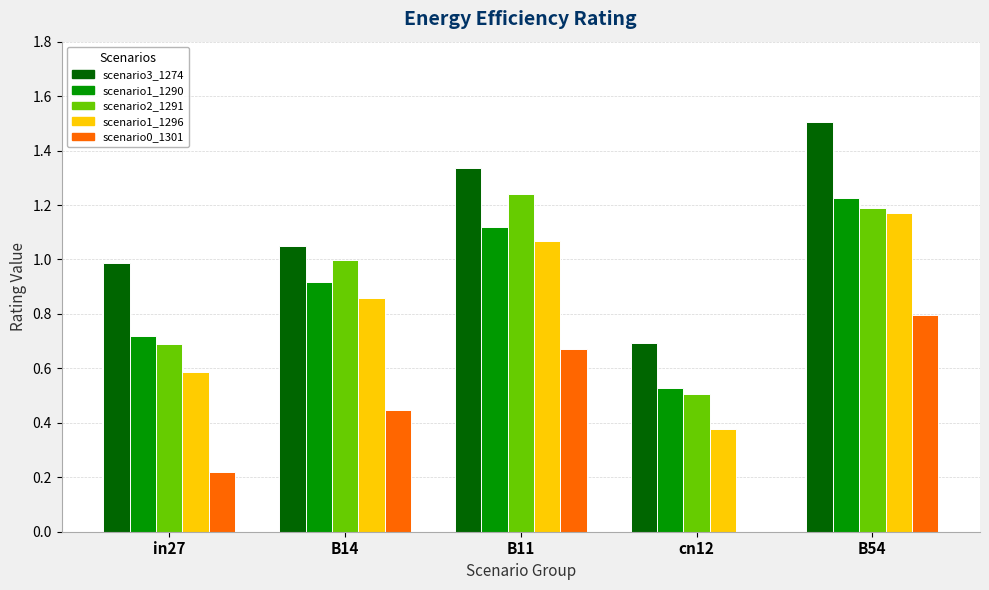

At which category does the chart reach its peak across all series?

B54